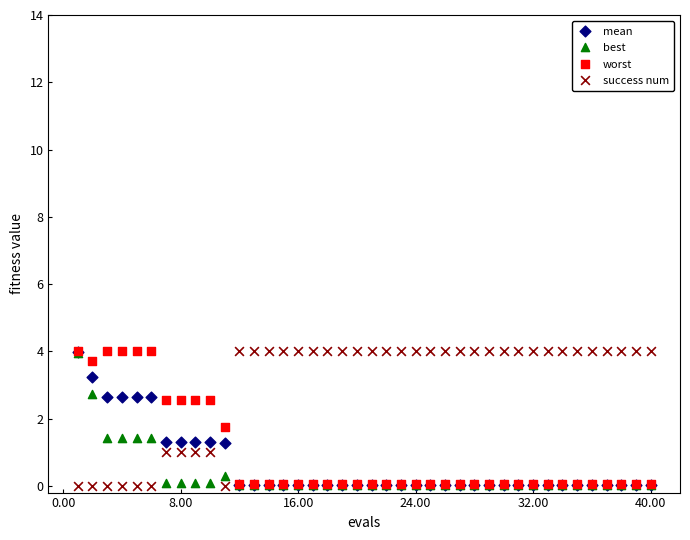

Across all series, what Y value is closest to 2?

1.7